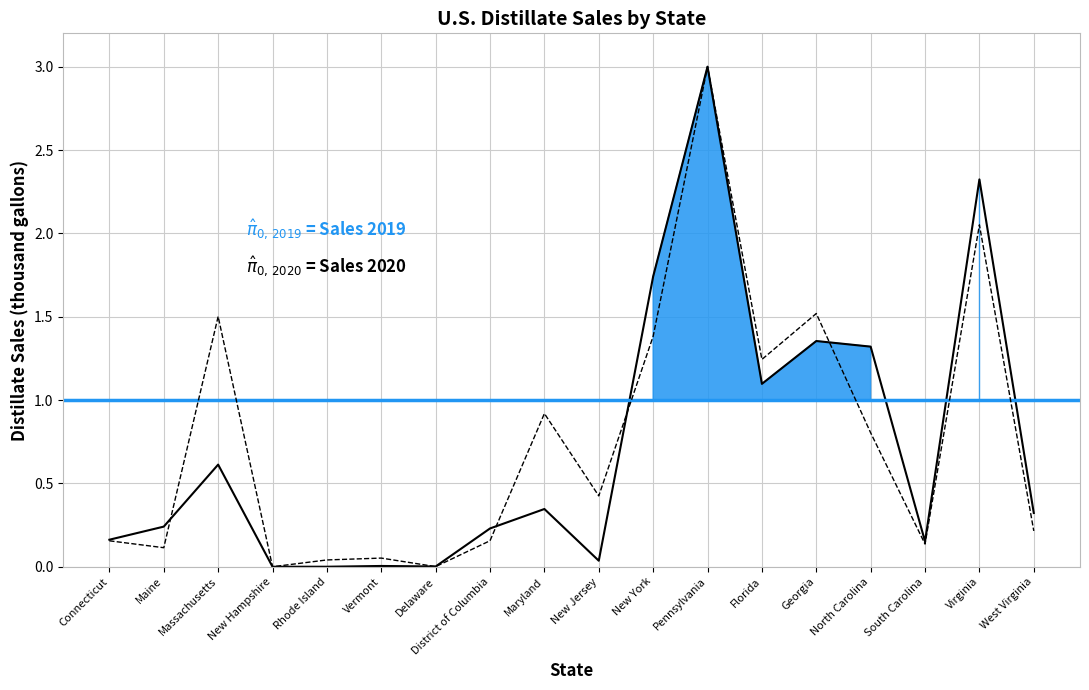

At which category does the chart reach its minimum across all series?

New Hampshire